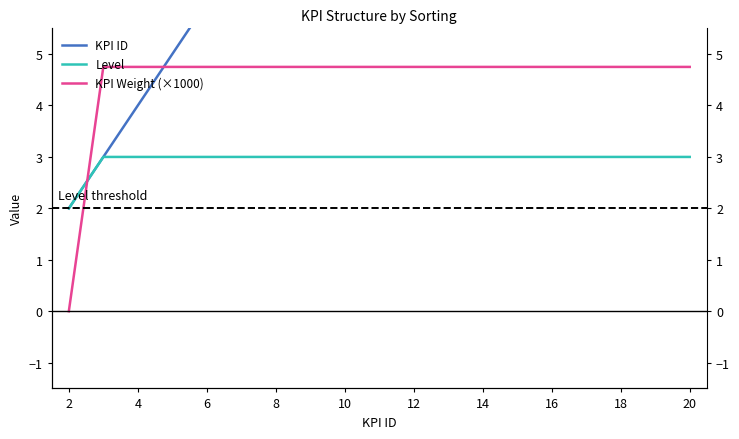

What is the label of the 14th point from the right?

10